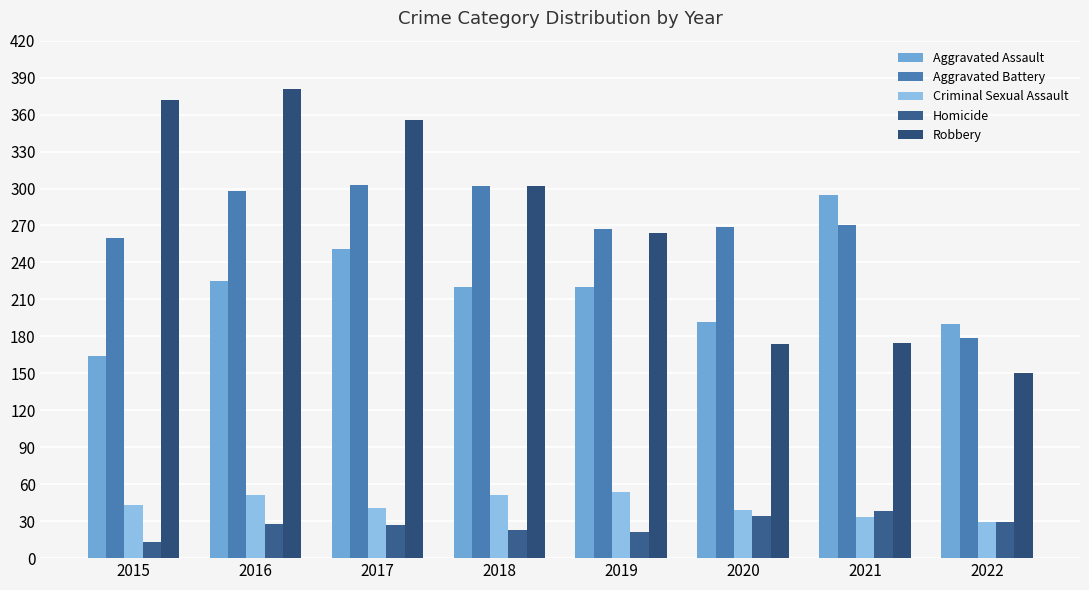

How many bars are there in each group?

5